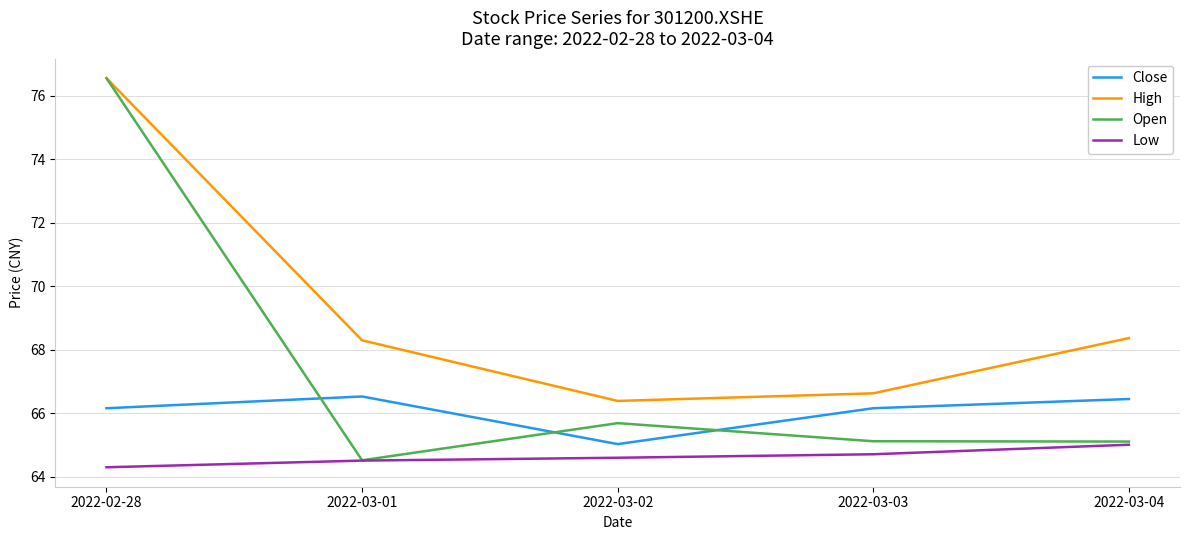

Reading left to right, extract all data points from this chart.

Close: 66.2	66.5	65.0	66.2	66.5
High: 76.6	68.3	66.4	66.6	68.4
Open: 76.6	64.5	65.7	65.1	65.1
Low: 64.3	64.5	64.6	64.7	65.0